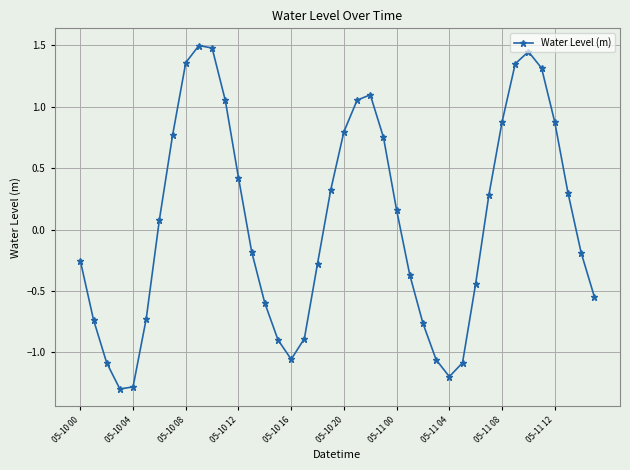

What is the greatest value displayed?

1.5